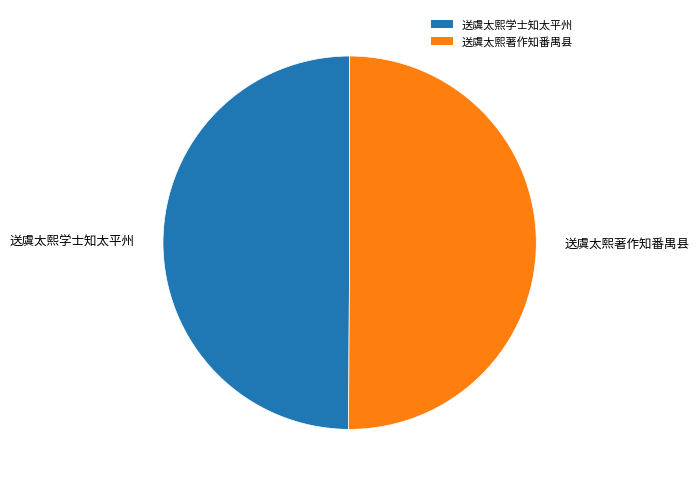

Is the sum of 送虞太熙著作知番禺县 and 送虞太熙学士知太平州 greater than half?

Yes